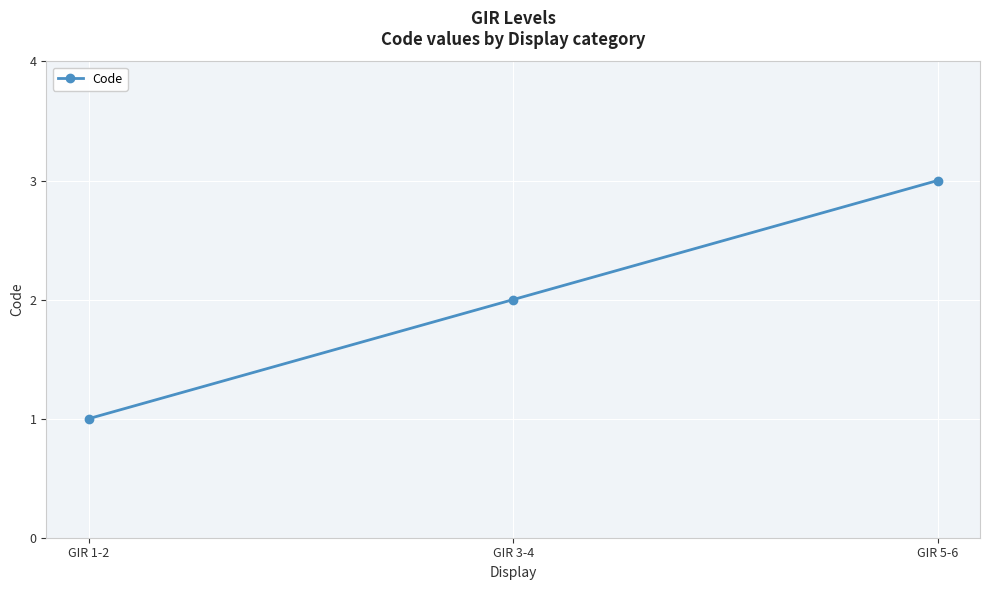

How many values are between 1 and 3?

3